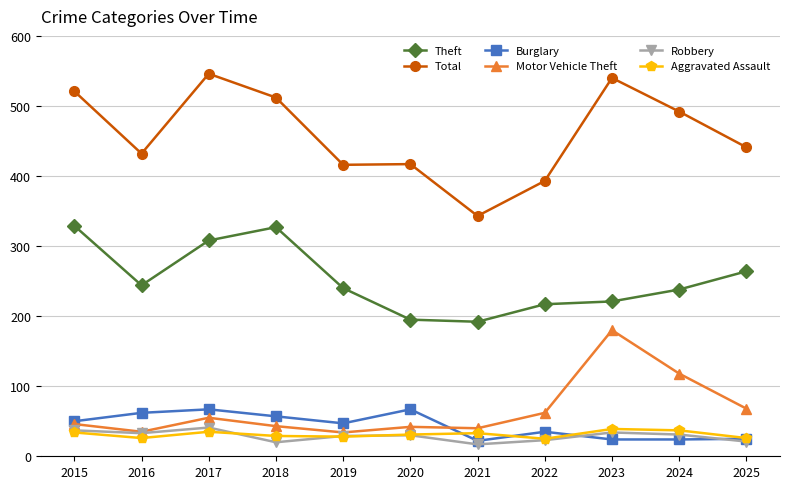

True or false: Theft has more than 2 points higher than both neighbors.

False